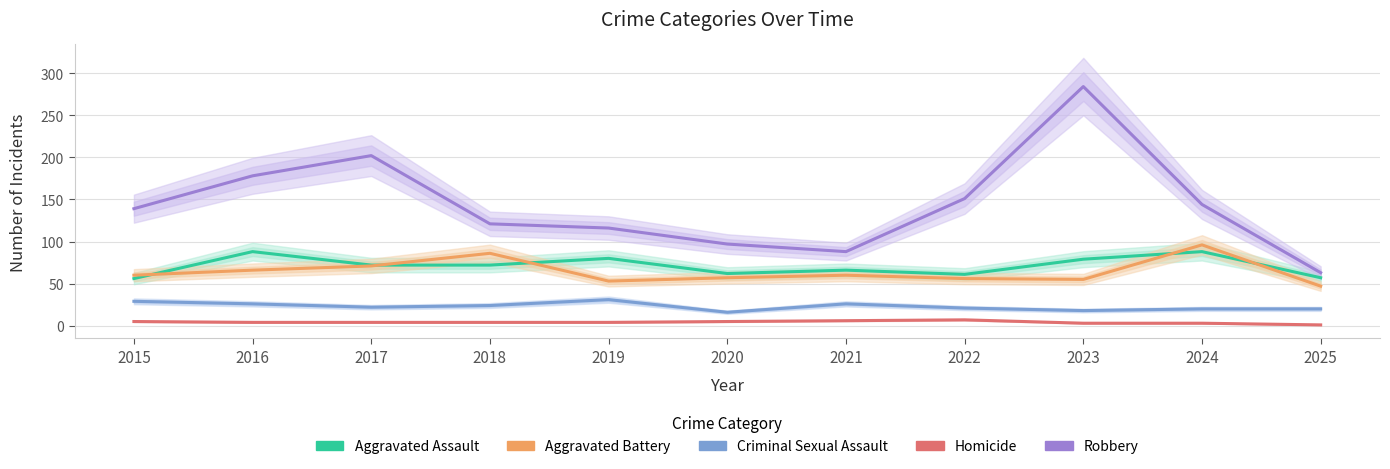

List the series in order of their peak value, highest first.

Robbery, Aggravated Battery, Aggravated Assault, Criminal Sexual Assault, Homicide